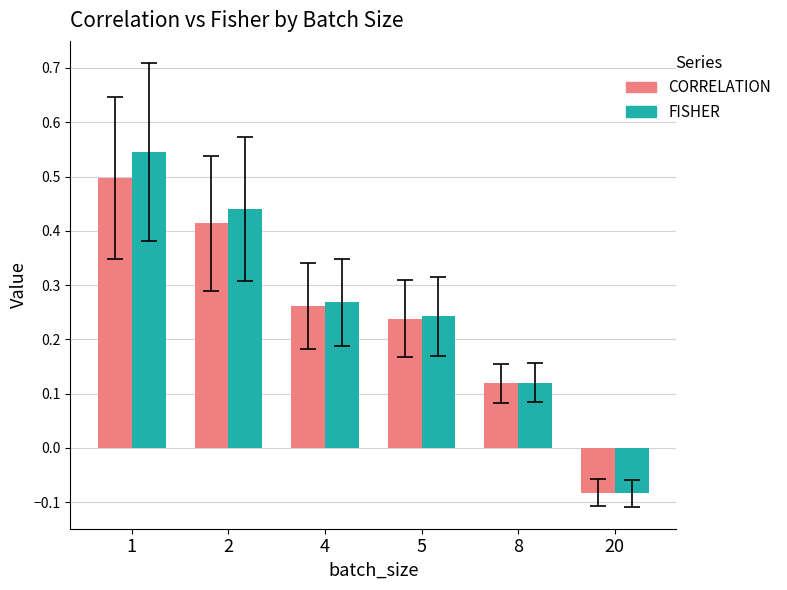

What are all the series names shown in the legend?

CORRELATION, FISHER